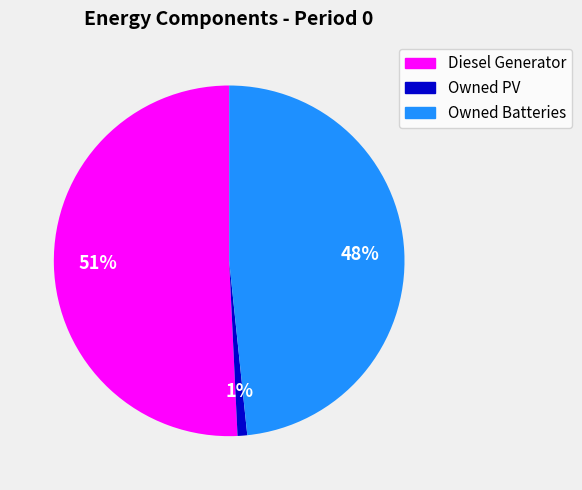

Is it true that Owned Batteries is 48% of the pie?

True